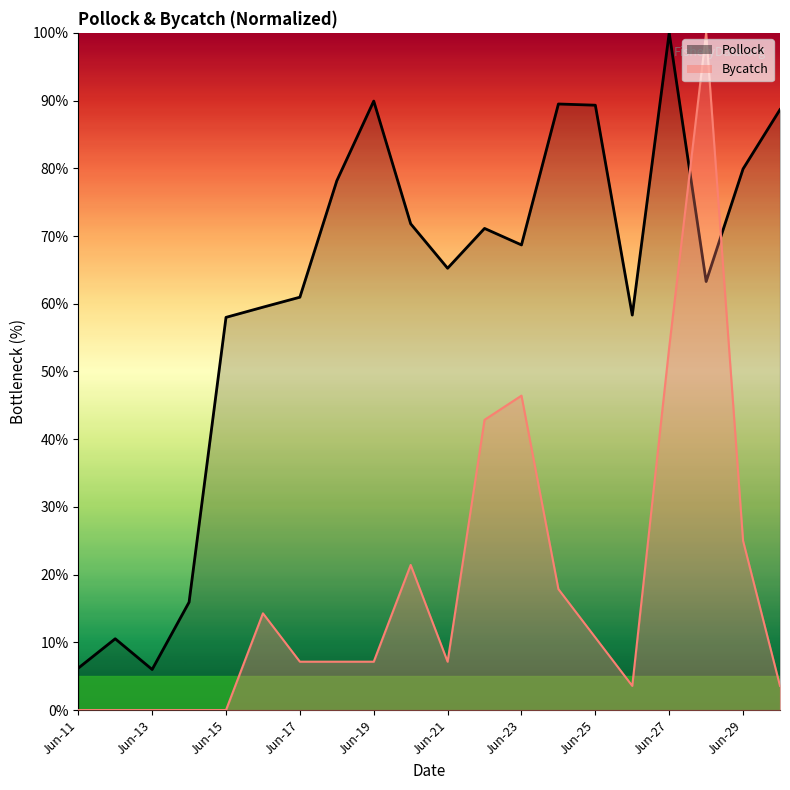

What is the spread (max minus min) of values at Jun-28?

36.7